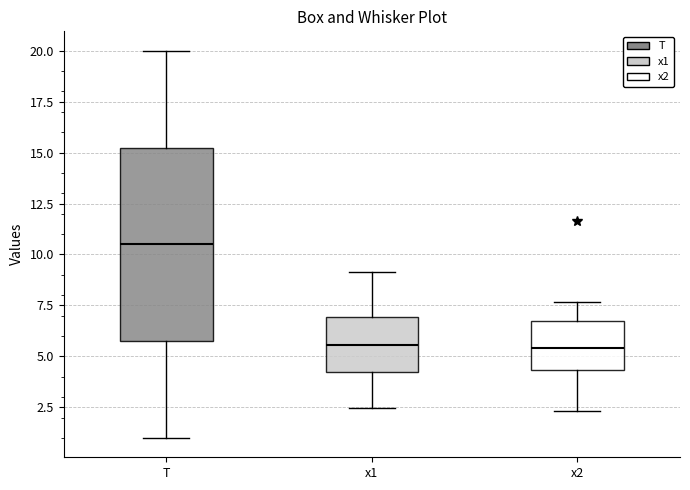

Reading left to right, transcribe this box plot: for each box, give where its median line is, the range the box spans, and where its two whiskers end, as read against the y-axis. The values are not printed on the chart, so give them approximately, as read against the axis.

T: median 10.5, box 6.0 to 15.5, whiskers 1.0 to 20.0
x1: median 5.5, box 4.0 to 7.0, whiskers 2.5 to 9.0
x2: median 5.5, box 4.5 to 7.0, whiskers 2.5 to 7.5